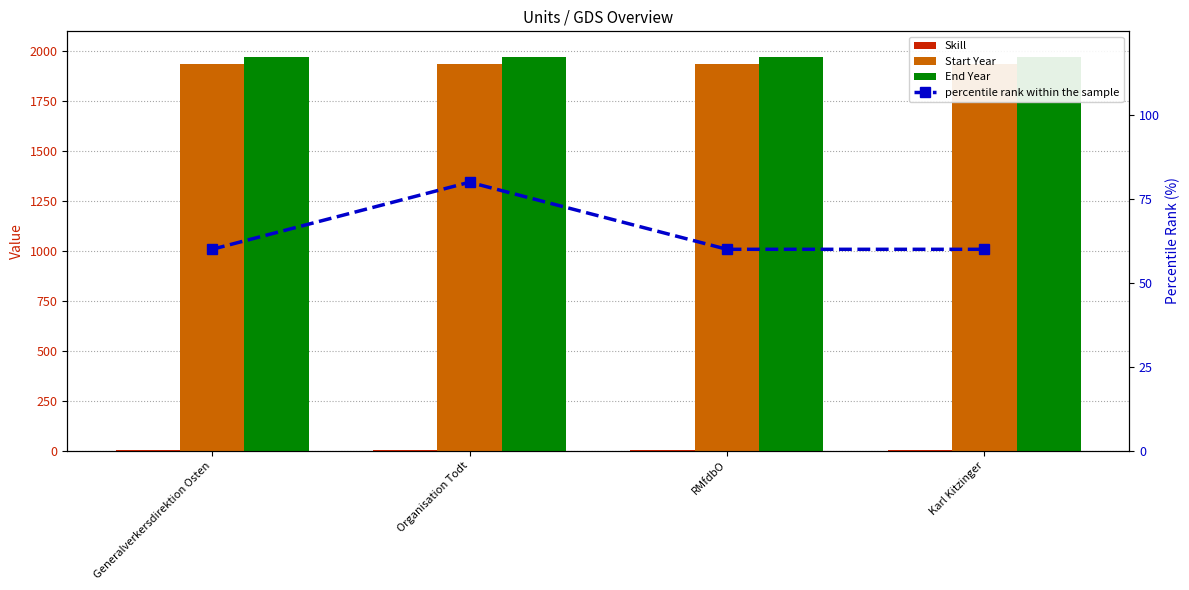

Which category has the lowest value across all series?

Generalverkersdirektion Osten